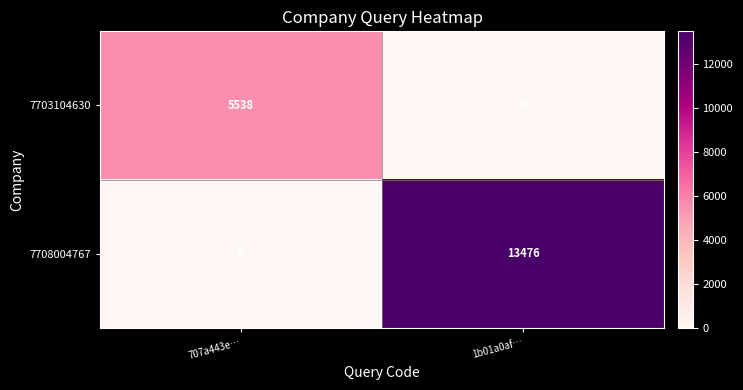

At 707a443e…, list the series in order from largest to smallest.

7703104630, 7708004767